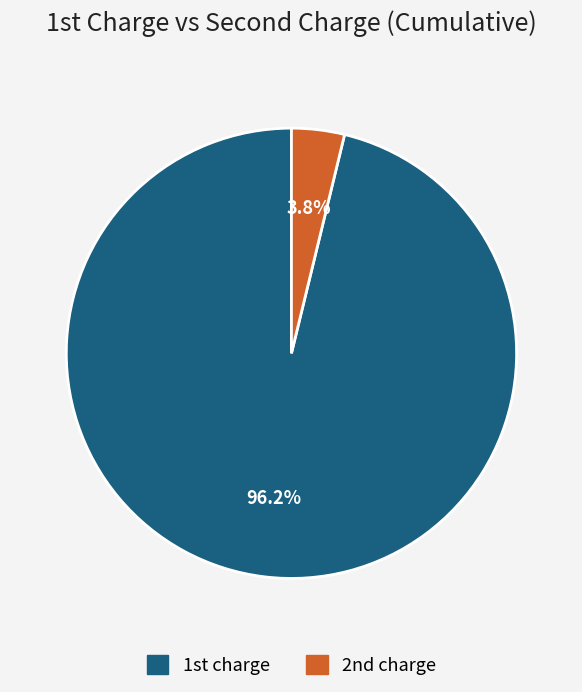

Which slice is the largest?

1st charge